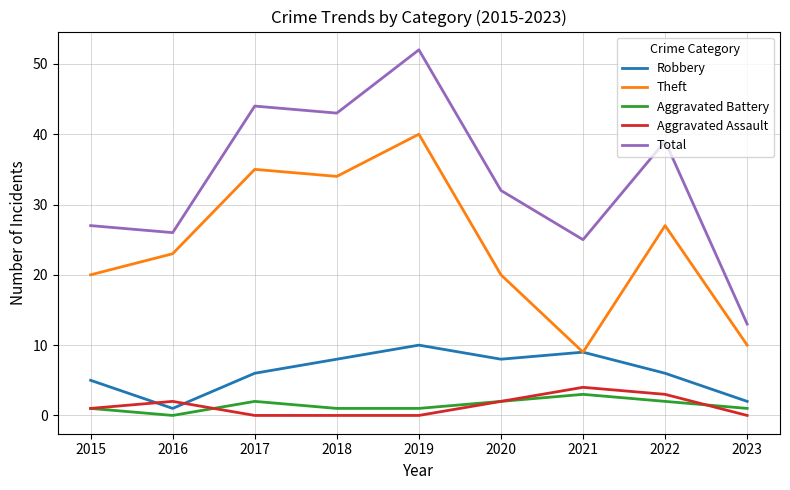

What is the spread (max minus min) of values at 2022?

37